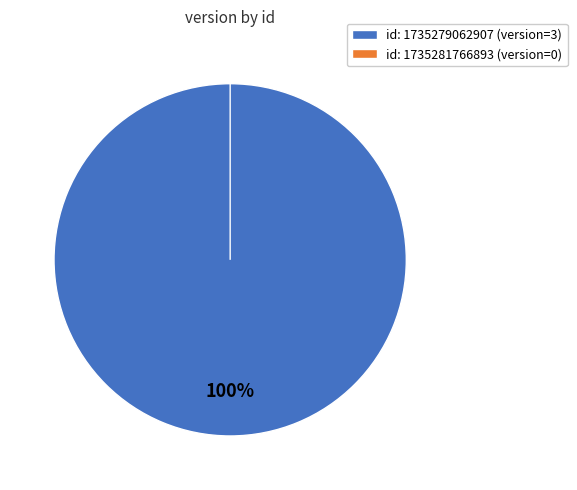

Which category has the biggest portion of the pie?

1735279062907